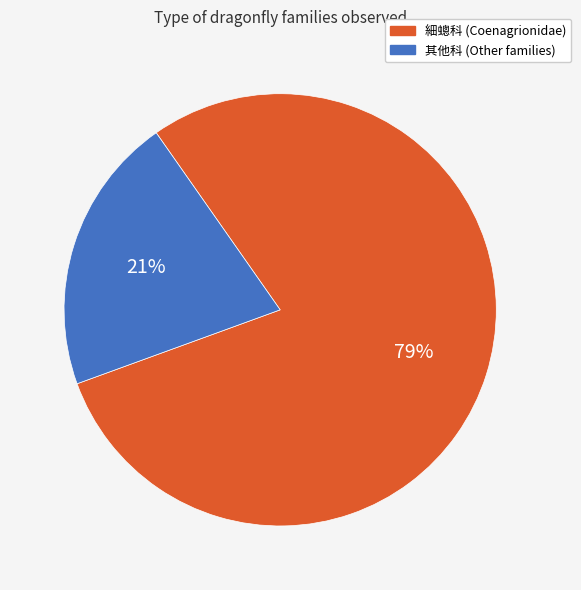

To the nearest percent, what is the difference between the largest and smallest slice percentages?

58%